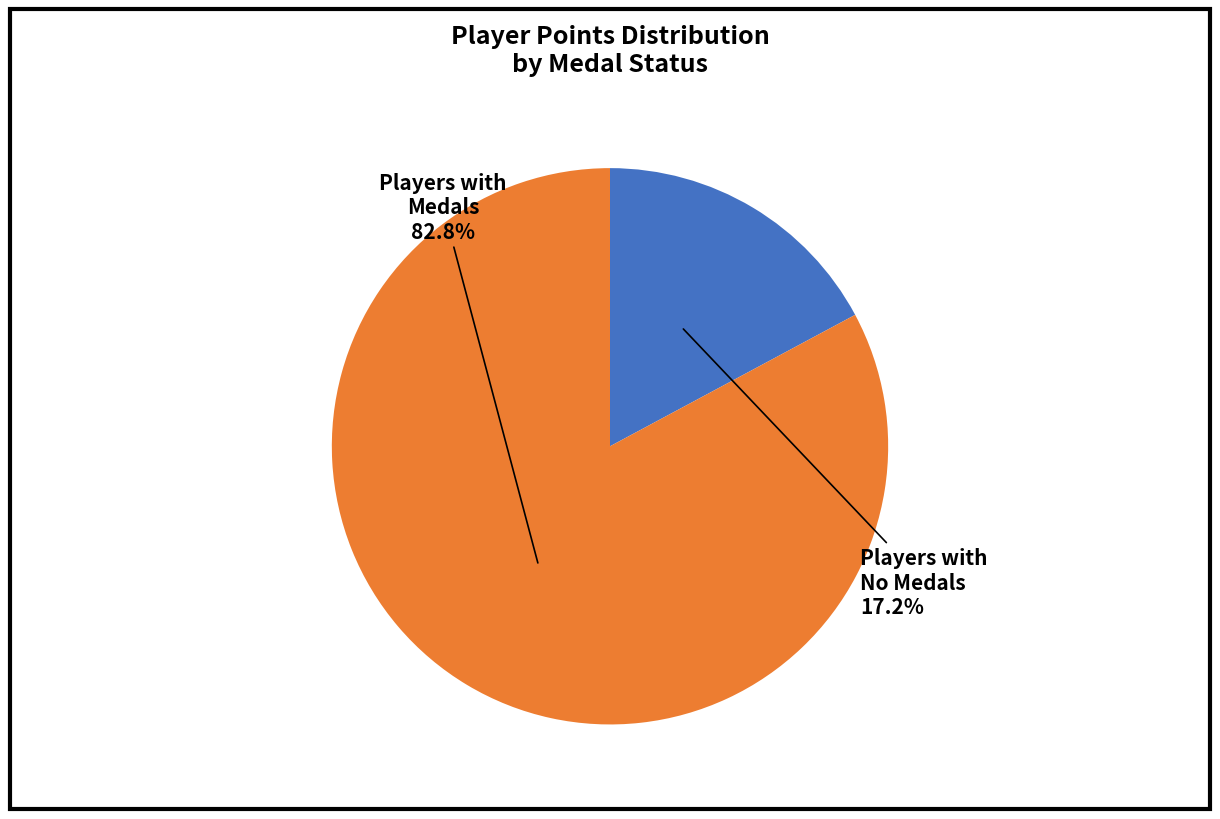

What percentage do Players with Medals and Players with No Medals together represent?

100.0%